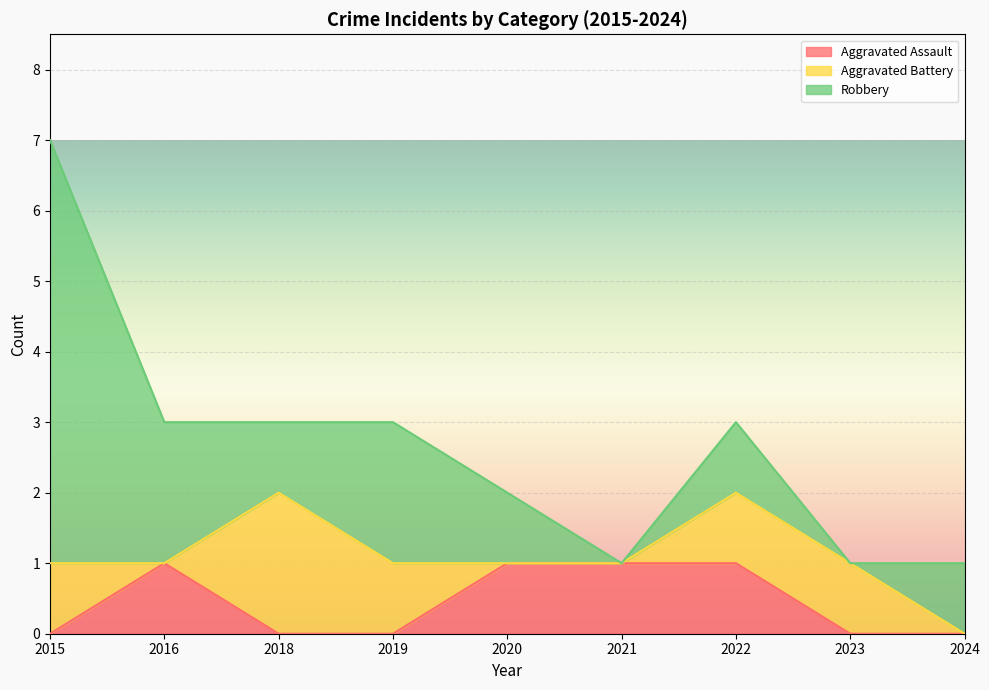

Is it true that Aggravated Battery equals 0 at 2024?

True